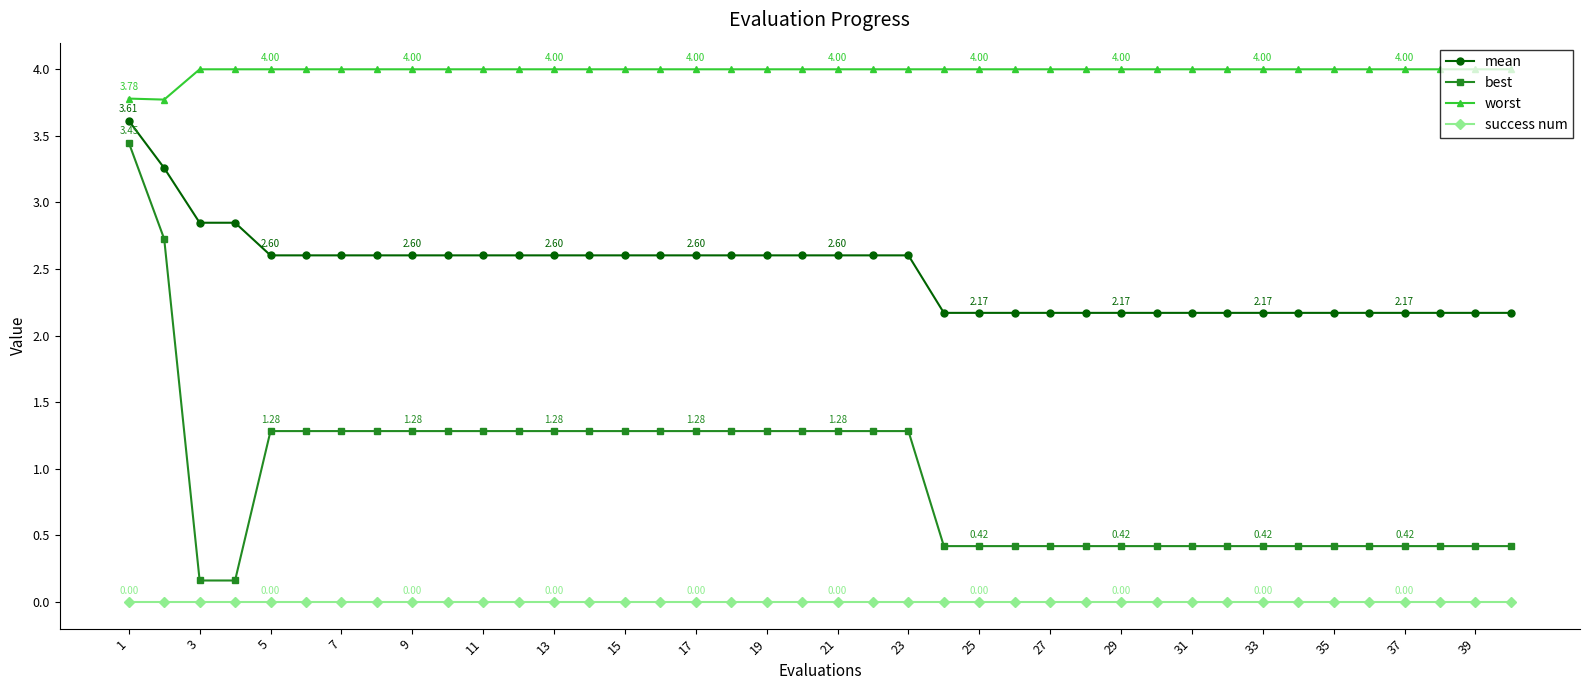

What are all the series names shown in the legend?

mean, best, worst, success num